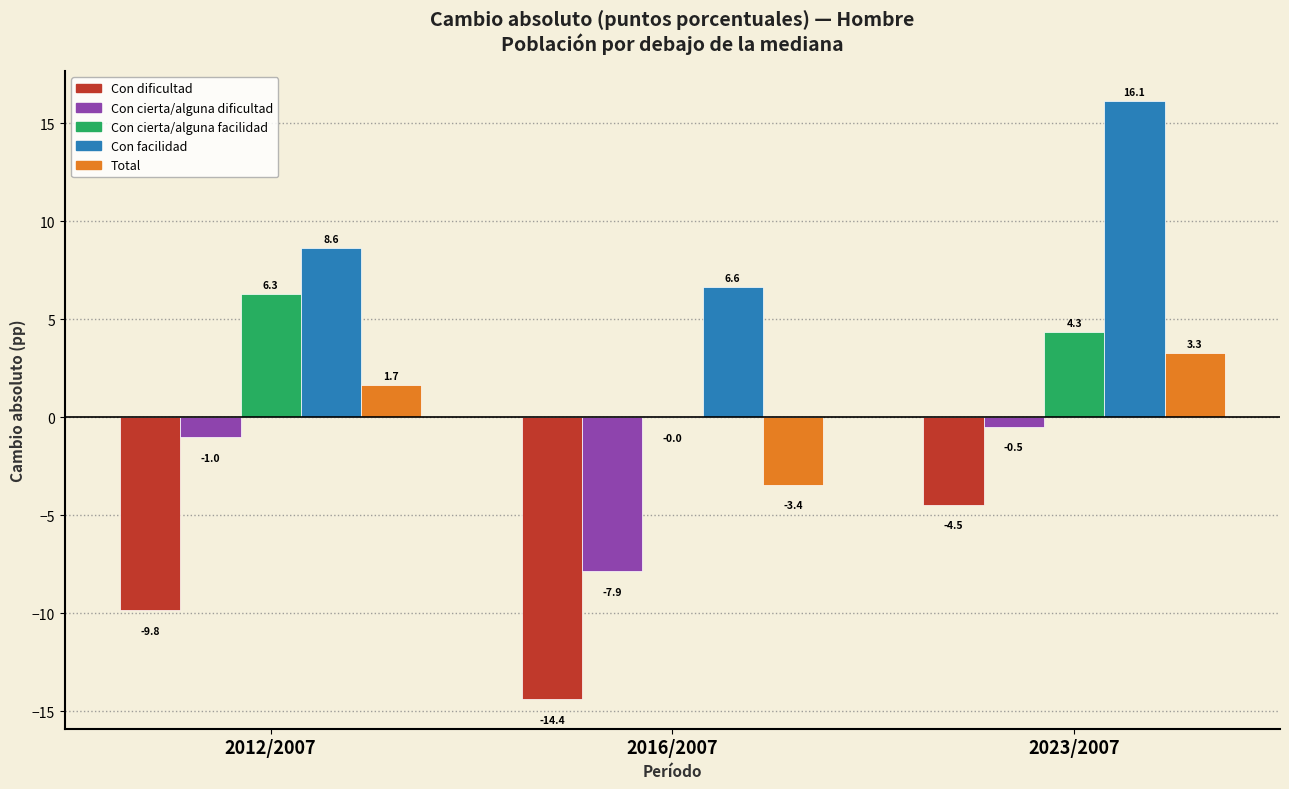

Is the value of Con dificultad at 2016/2007 greater than the value of Con cierta/alguna facilidad at 2012/2007?

No